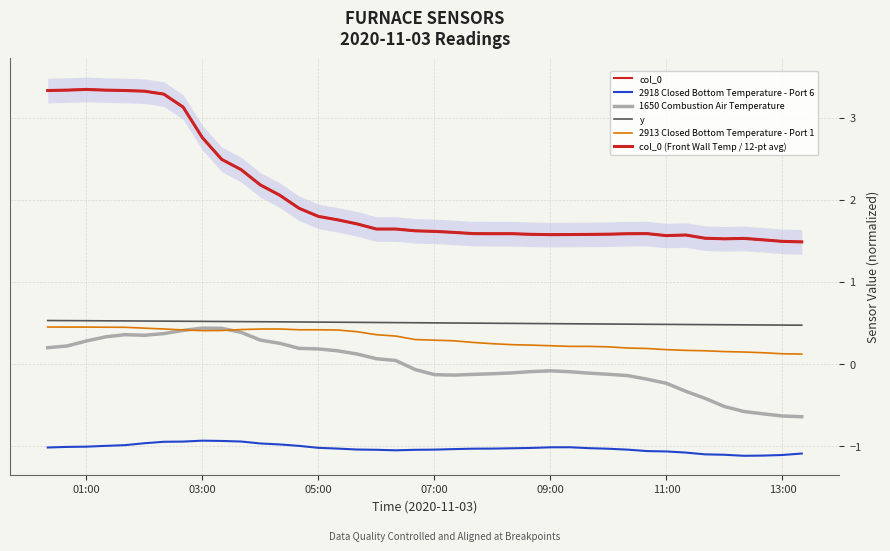

True or false: col_0 (Front Wall Temp / 12-pt avg) has more than 2 interior local peaks.

True